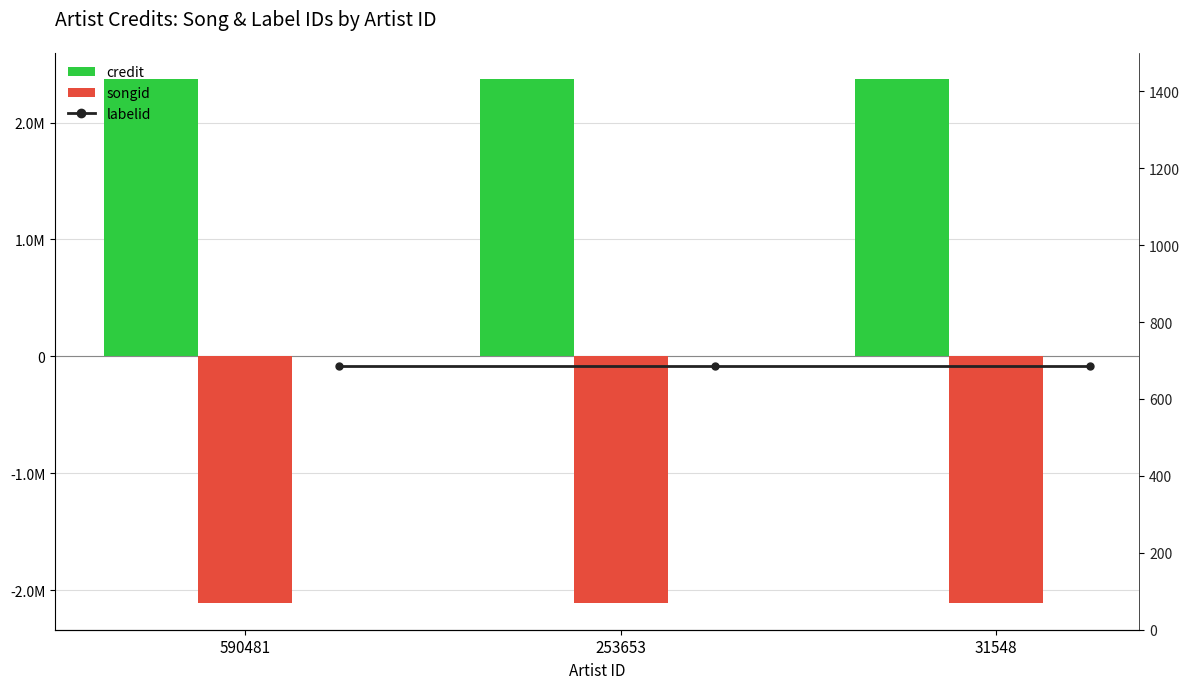

Is it true that credit equals 939615 at 253653?

False